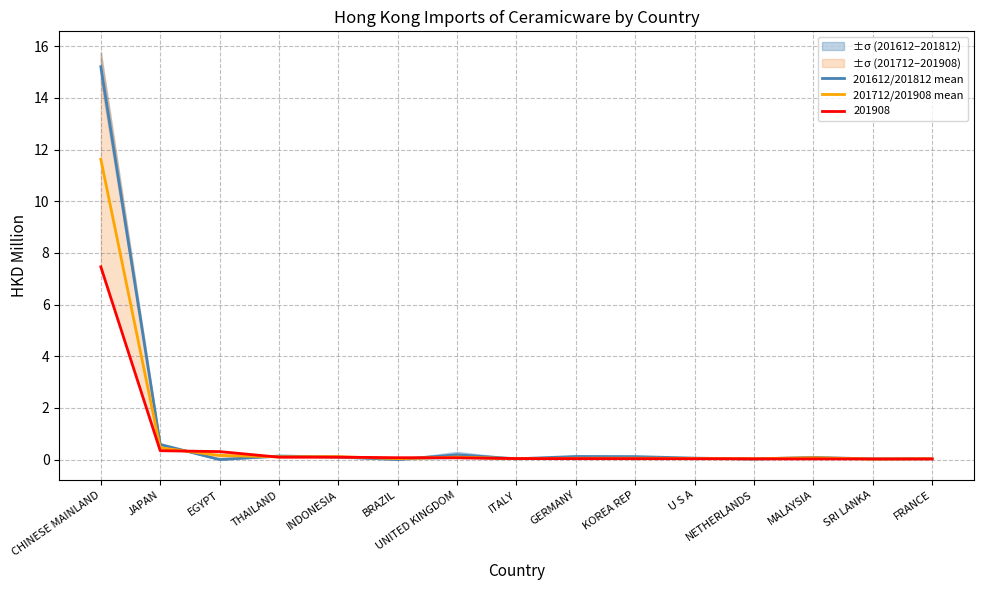

What is the difference between the 201712/201908 mean values at SRI LANKA and JAPAN?

0.4